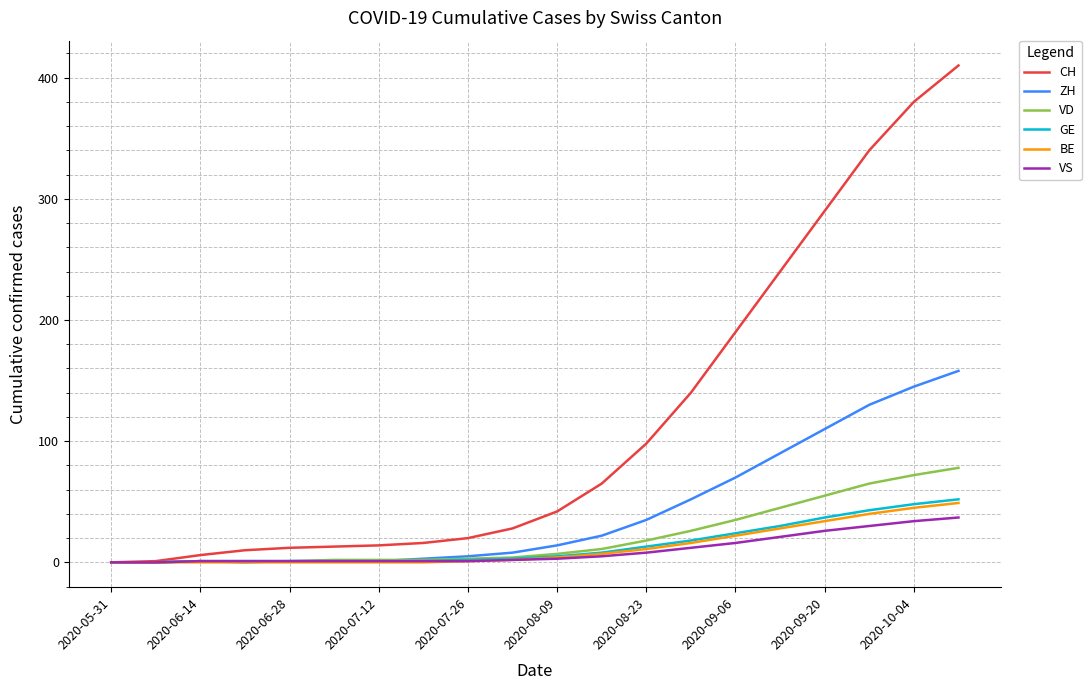

Which series has the widest spread of values?

CH